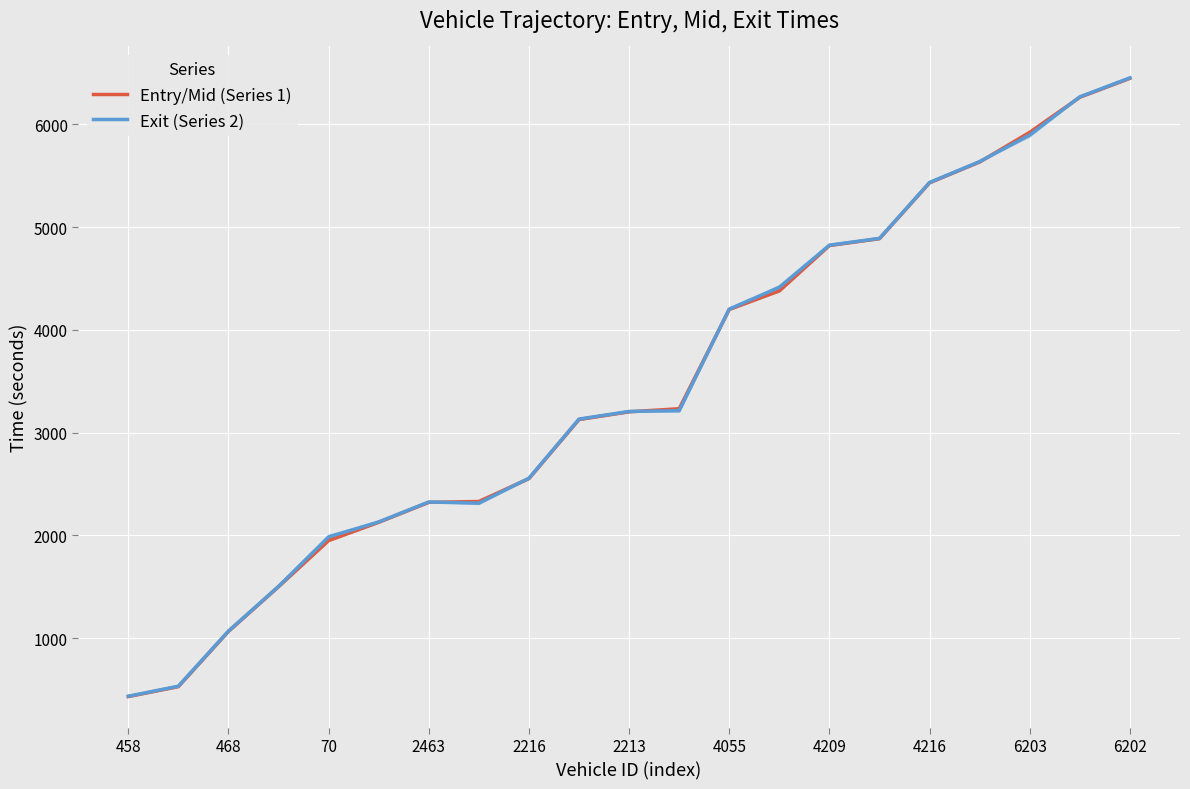

Is this an area chart (filled region under the line)?

No